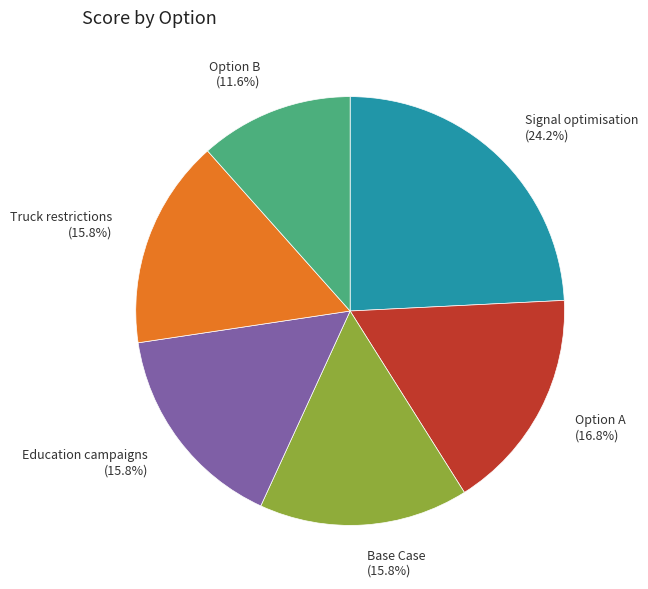

Does any single category account for the majority?

No